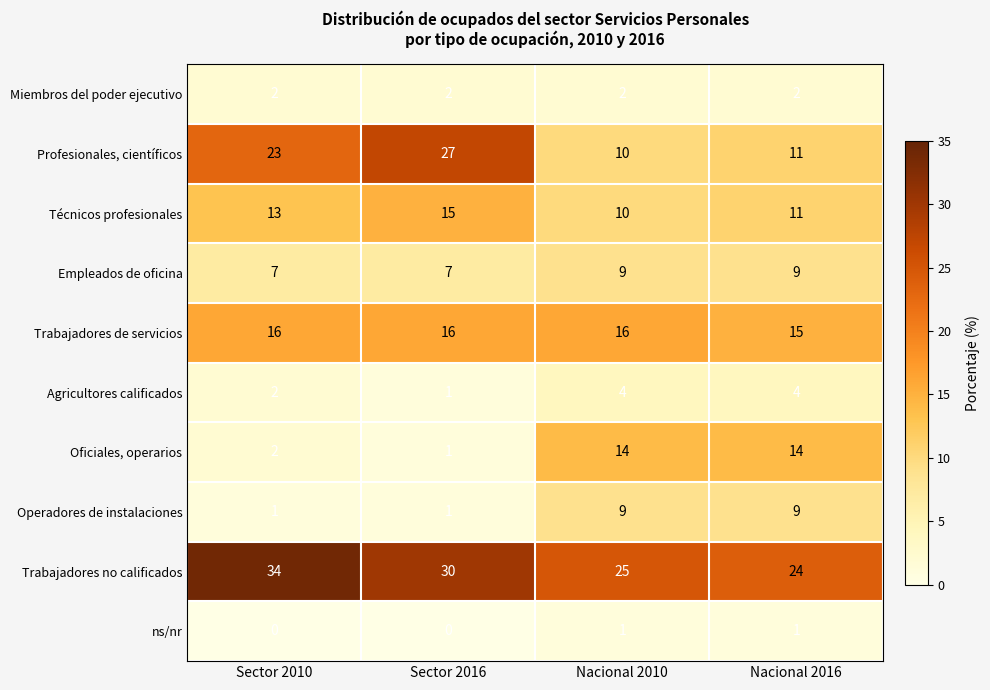

How many distinct data groups are displayed?

10